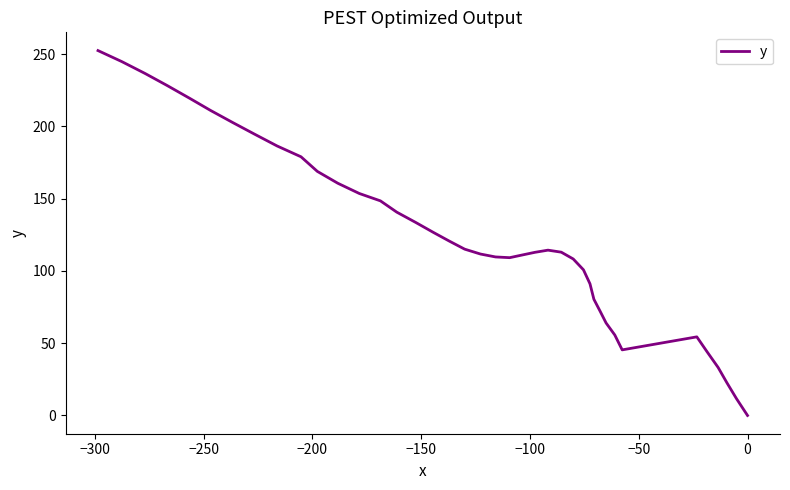

What is the value of the 32nd point from the left?

186.5